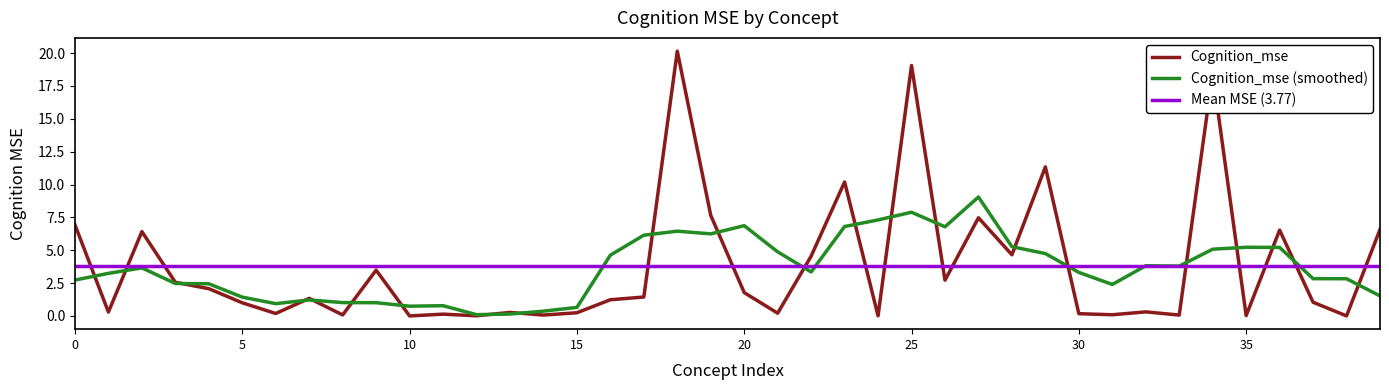

Is it true that Cognition_mse (smoothed) equals 0.7 at 15?

True